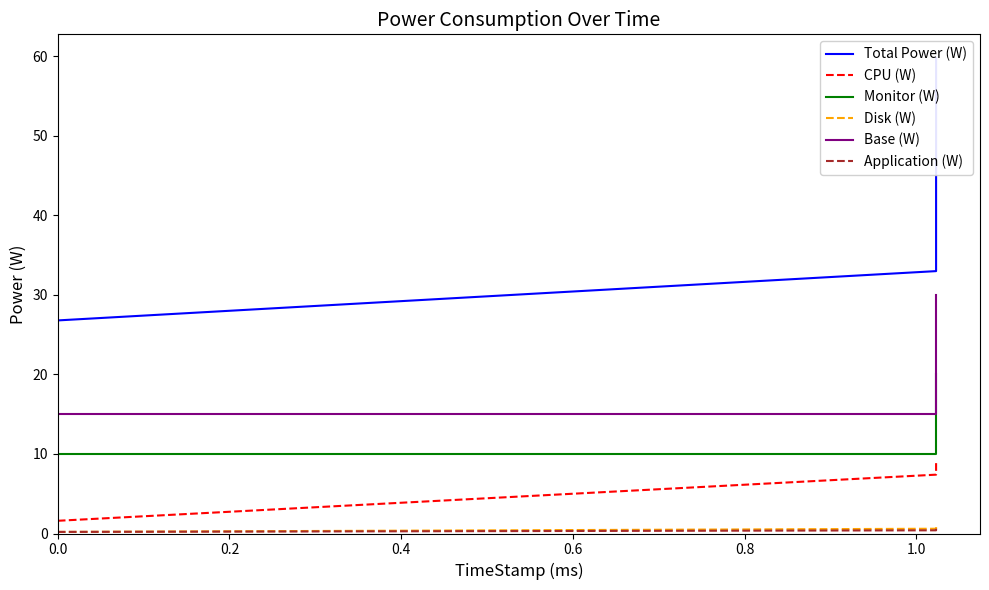

What is the difference between the maximum and minimum values in the Application (W) series?

0.4